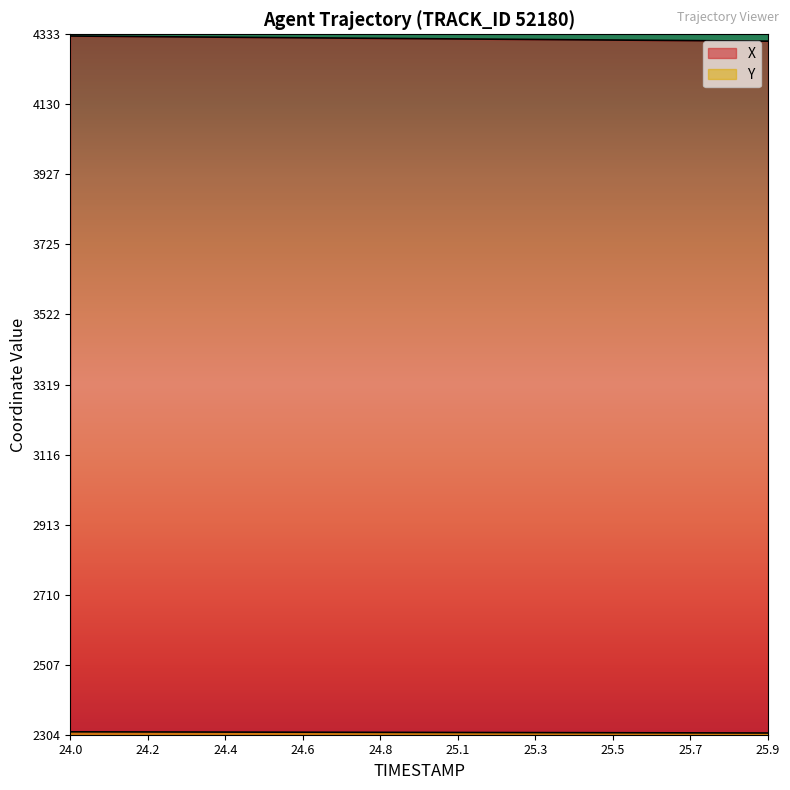

What are all the series names shown in the legend?

X, Y